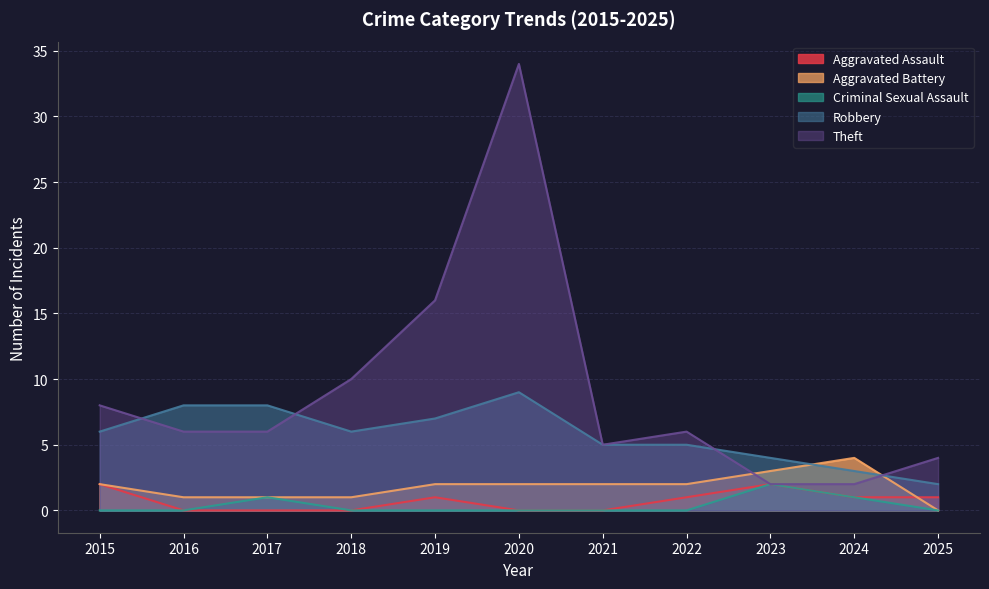

True or false: Aggravated Battery has a value of 1 at 2017.

True